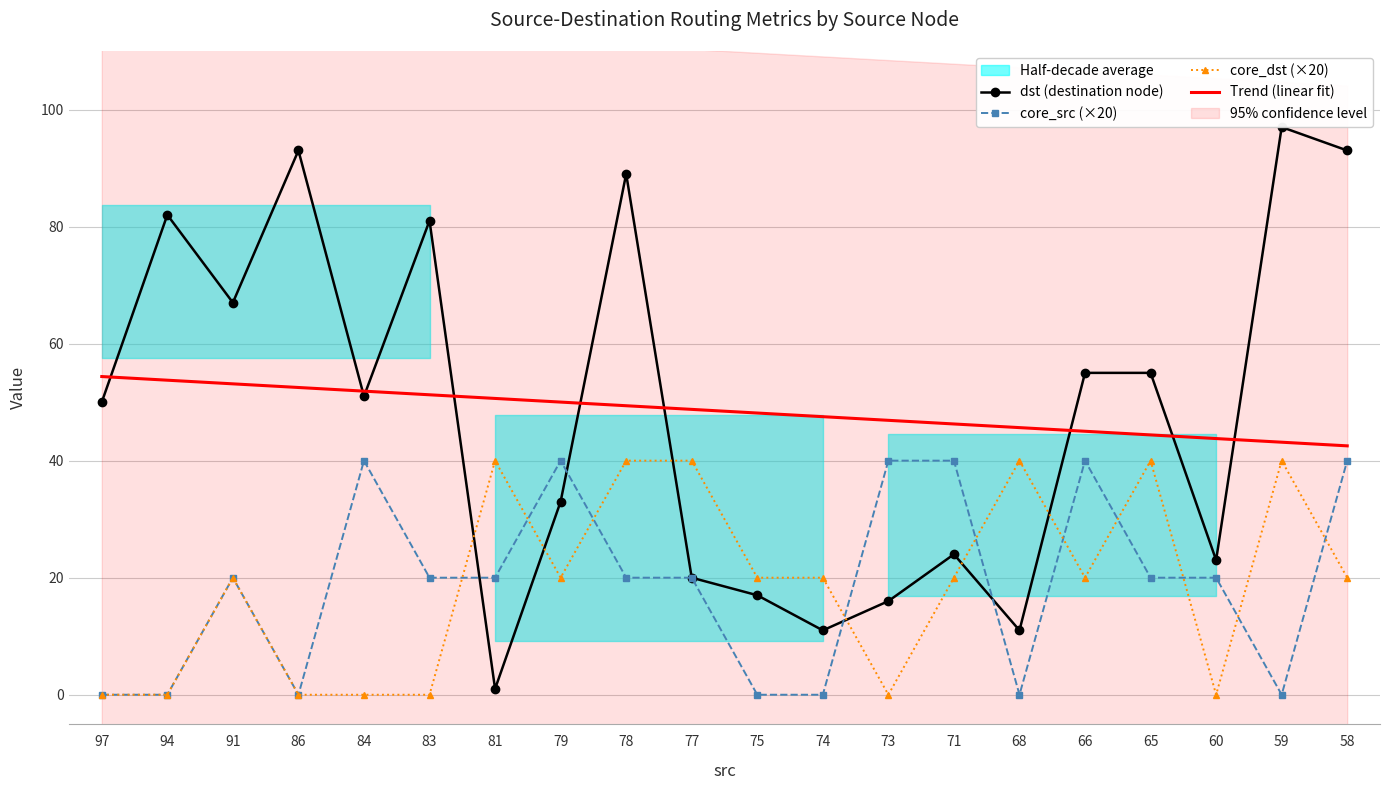

How many intersections are there between dst (destination node) and core_dst (×20)?

6